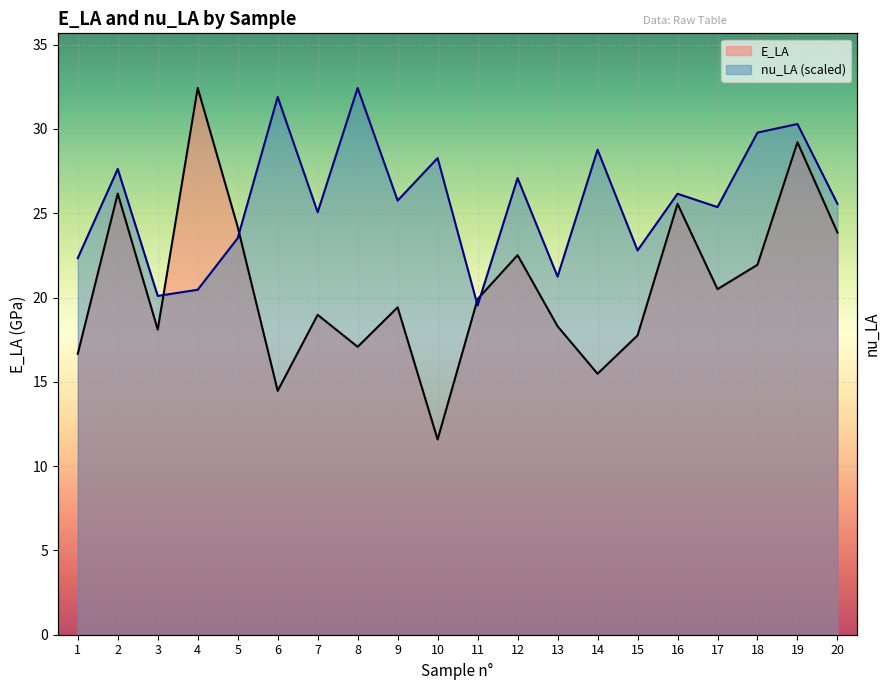

How many lines are shown in the chart?

2